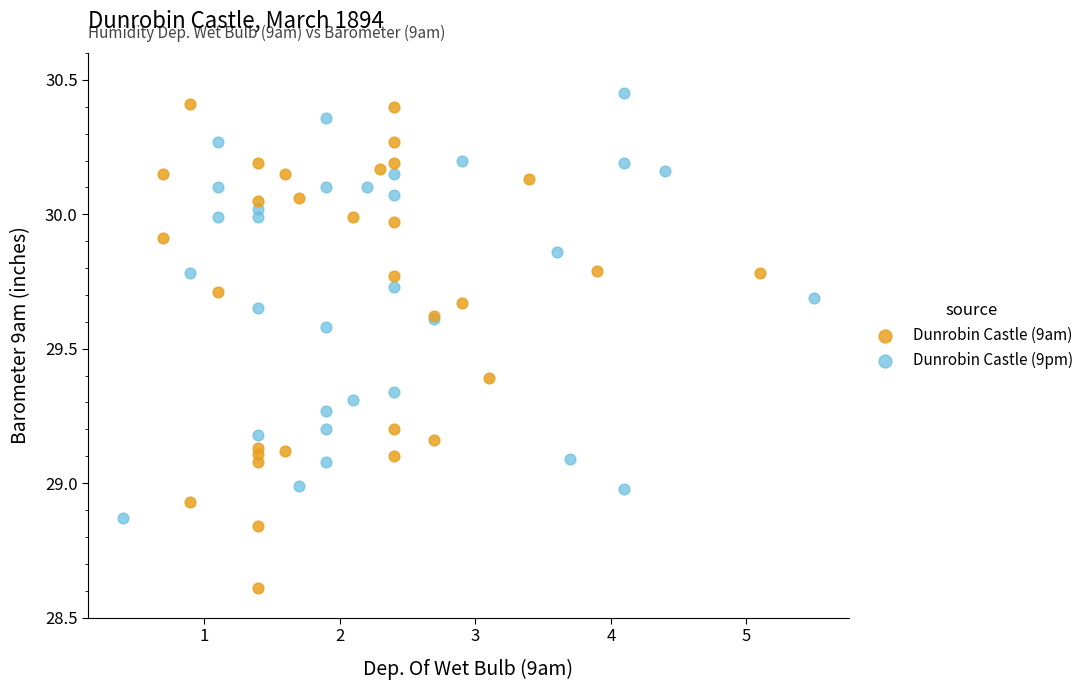

Which series contains the lowest Y value?

Dunrobin Castle (9am)